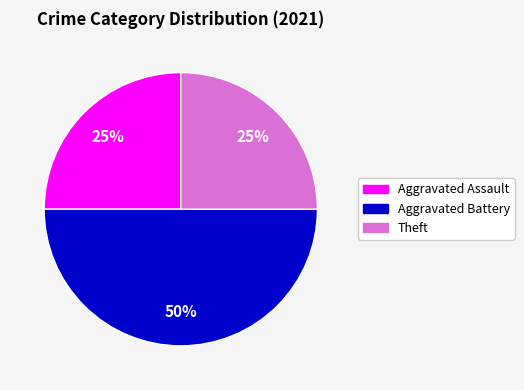

To the nearest percent, what is the average slice percentage?

33%